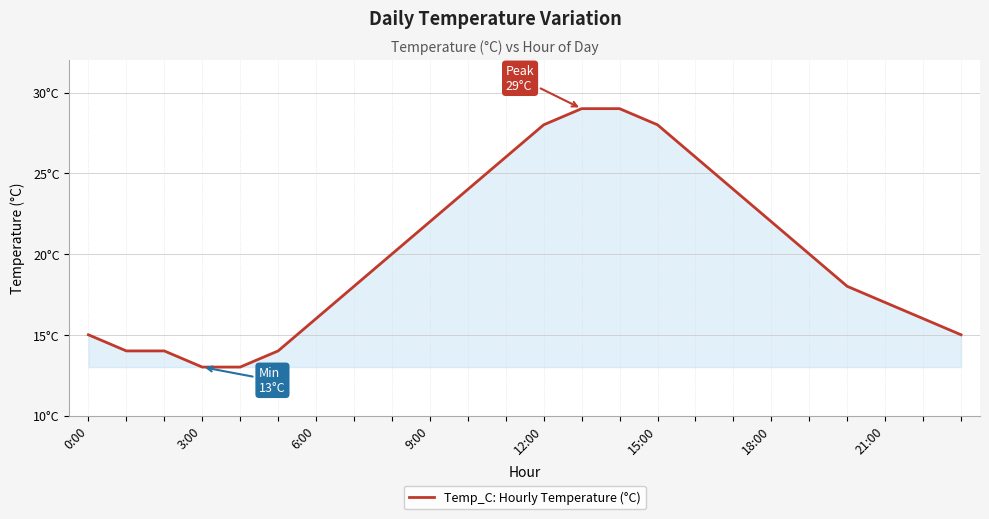

Does the chart have visible grid lines?

Yes